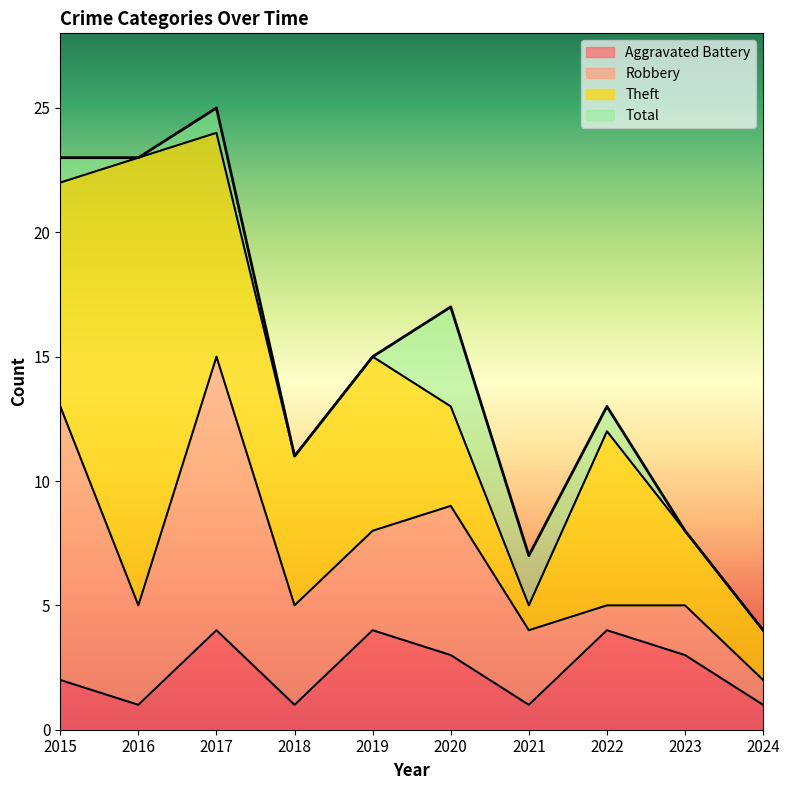

What is the highest value of the Aggravated Battery series?

4